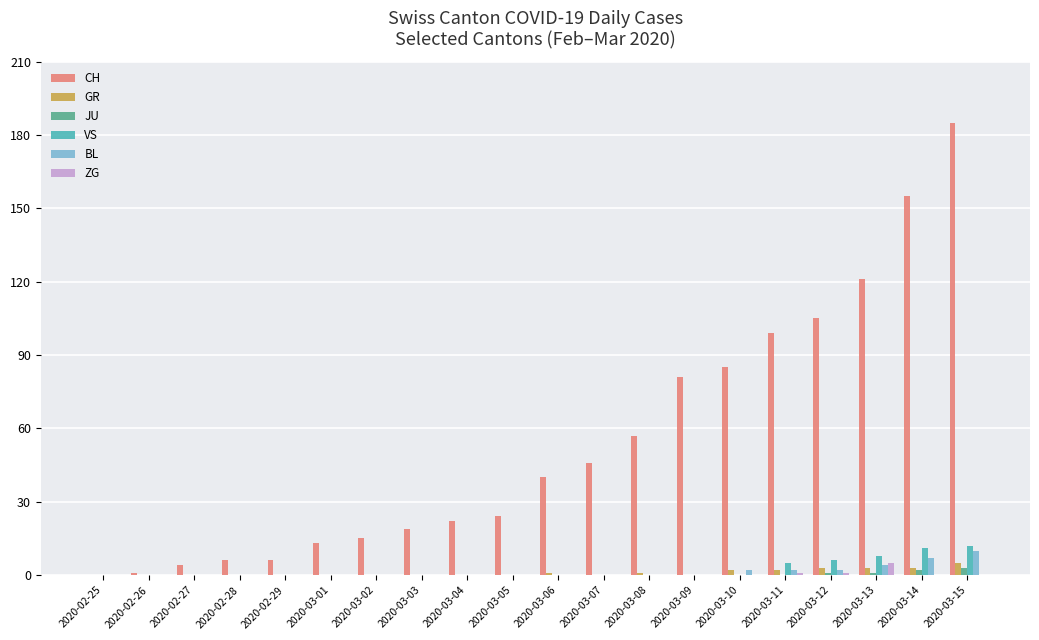

Which category has the highest value across all series?

2020-03-15